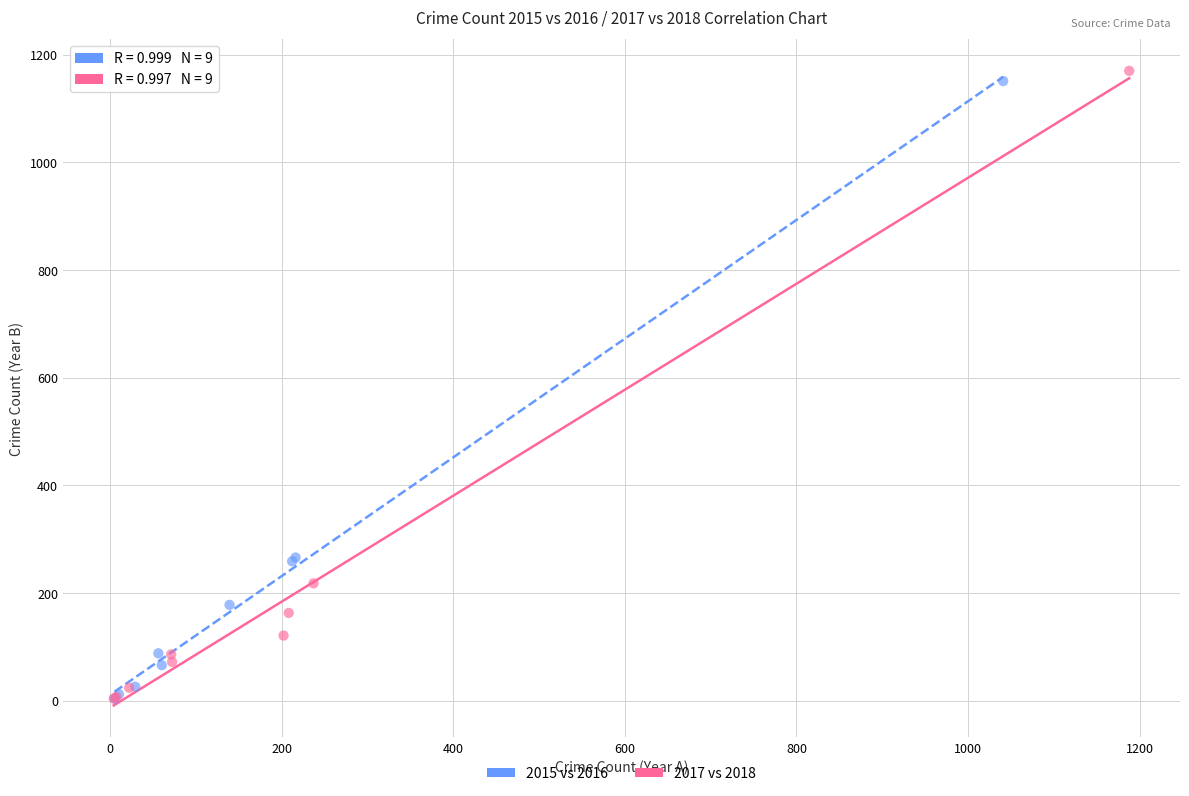

Which series has the largest Y range (max minus min)?

2017 vs 2018